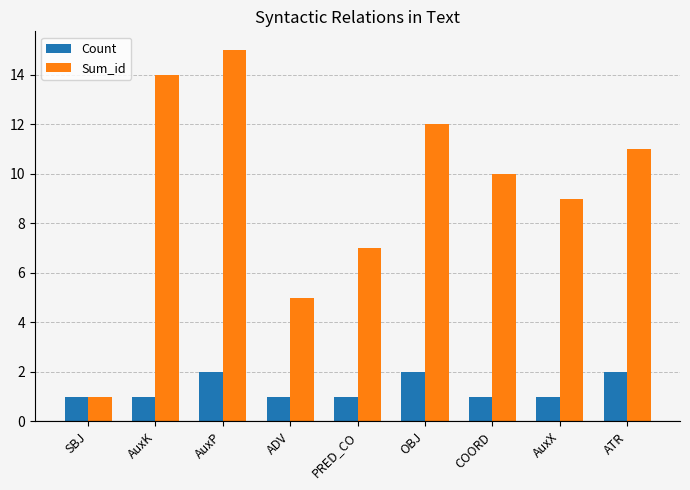

Count the number of data series in this chart.

2